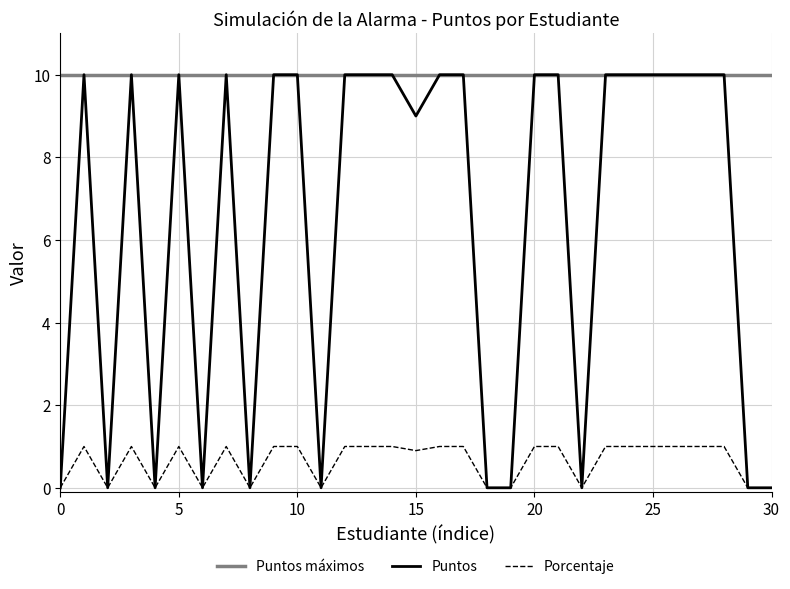

Reading right to left, list all the values displayed in this chart.

Puntos máximos: 10.0	10.0	10.0	10.0	10.0	10.0	10.0	10.0	10.0	10.0	10.0	10.0	10.0	10.0	10.0	10.0	10.0	10.0	10.0	10.0	10.0	10.0	10.0	10.0	10.0	10.0	10.0	10.0	10.0	10.0	10.0
Puntos: 0.0	0.0	10.0	10.0	10.0	10.0	10.0	10.0	0.0	10.0	10.0	0.0	0.0	10.0	10.0	9.0	10.0	10.0	10.0	0.0	10.0	10.0	0.0	10.0	0.0	10.0	0.0	10.0	0.0	10.0	0.0
Porcentaje: 0.0	0.0	1.0	1.0	1.0	1.0	1.0	1.0	0.0	1.0	1.0	0.0	0.0	1.0	1.0	0.9	1.0	1.0	1.0	0.0	1.0	1.0	0.0	1.0	0.0	1.0	0.0	1.0	0.0	1.0	0.0